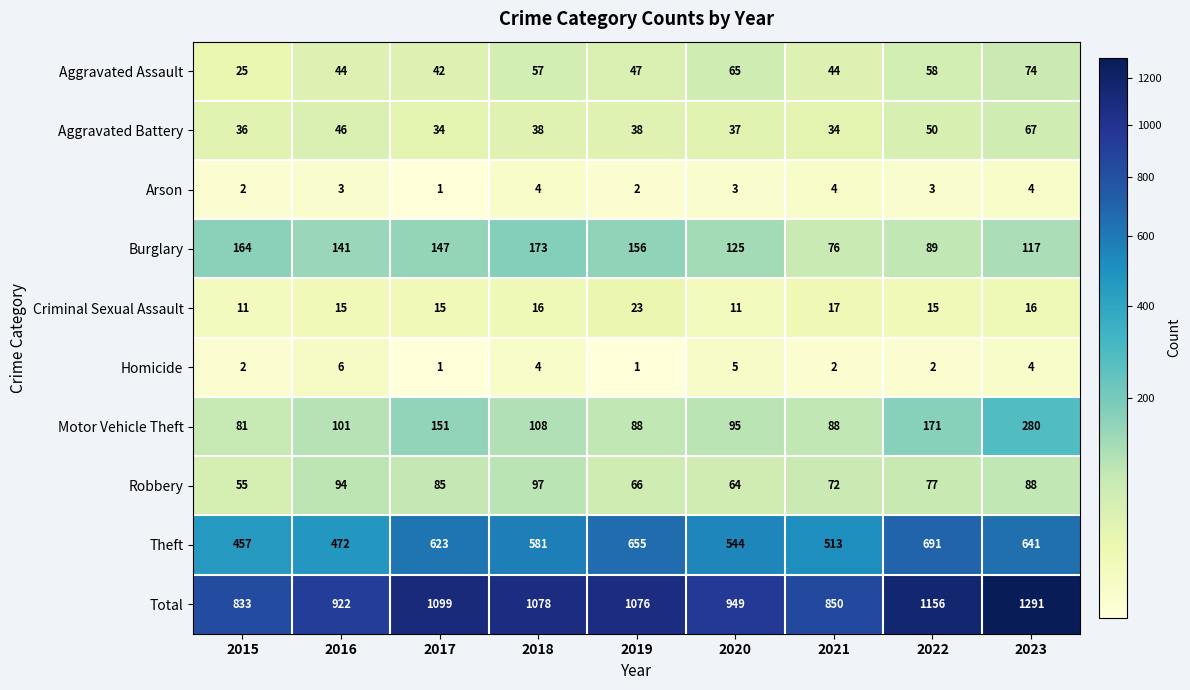

Which series has the largest range (max minus min)?

Total